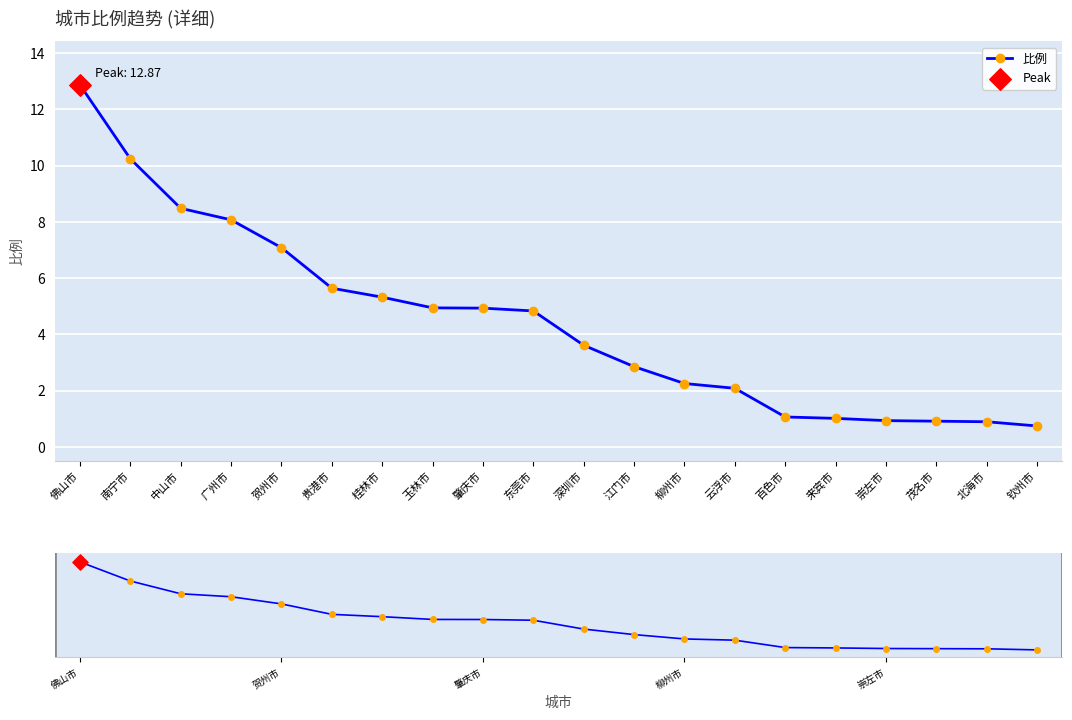

Between 玉林市 and 肇庆市, which is larger?

玉林市